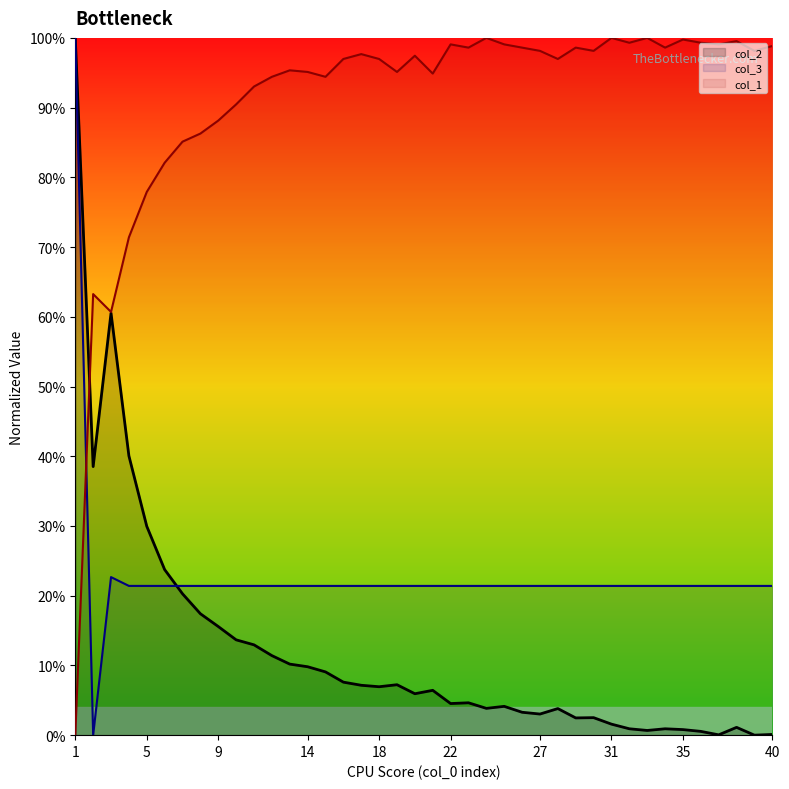

Reading left to right, extract all data points from this chart.

col_1: 1=0.0	2=0.6	3=0.6	4=0.7	5=0.8	6=0.8	7=0.9	8=0.9	9=0.9	10=0.9	11=0.9	12=0.9	13=1.0	14=1.0	15=0.9	16=1.0	17=1.0	18=1.0	19=1.0	20=1.0	21=0.9	22=1.0	23=1.0	24=1.0	25=1.0	26=1.0	27=1.0	28=1.0	29=1.0	30=1.0	31=1.0	32=1.0	33=1.0	34=1.0	35=1.0	36=1.0	37=1.0	38=1.0	39=1.0	40=1.0
col_2: 1=1.0	2=0.4	3=0.6	4=0.4	5=0.3	6=0.2	7=0.2	8=0.2	9=0.2	10=0.1	11=0.1	12=0.1	13=0.1	14=0.1	15=0.1	16=0.1	17=0.1	18=0.1	19=0.1	20=0.1	21=0.1	22=0.0	23=0.0	24=0.0	25=0.0	26=0.0	27=0.0	28=0.0	29=0.0	30=0.0	31=0.0	32=0.0	33=0.0	34=0.0	35=0.0	36=0.0	37=0.0	38=0.0	39=0.0	40=0.0
col_3: 1=1.0	2=0.0	3=0.2	4=0.2	5=0.2	6=0.2	7=0.2	8=0.2	9=0.2	10=0.2	11=0.2	12=0.2	13=0.2	14=0.2	15=0.2	16=0.2	17=0.2	18=0.2	19=0.2	20=0.2	21=0.2	22=0.2	23=0.2	24=0.2	25=0.2	26=0.2	27=0.2	28=0.2	29=0.2	30=0.2	31=0.2	32=0.2	33=0.2	34=0.2	35=0.2	36=0.2	37=0.2	38=0.2	39=0.2	40=0.2